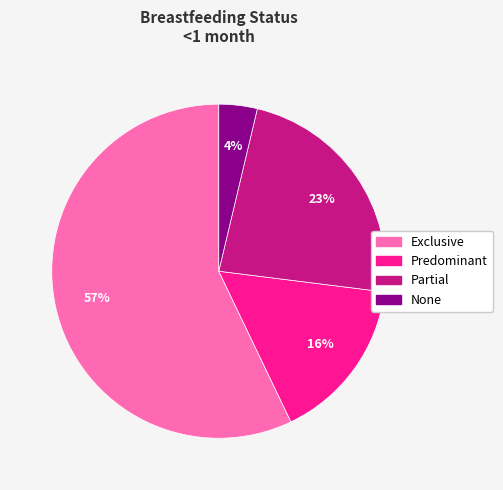

Which category accounts for the majority?

Exclusive